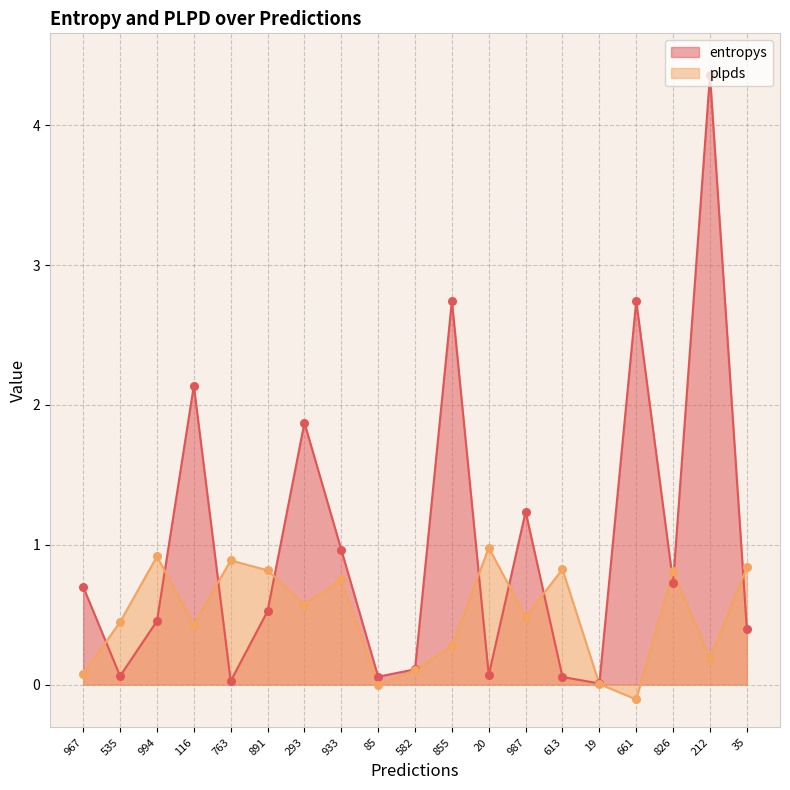

At how many categories does at least one series exceed 3?

1